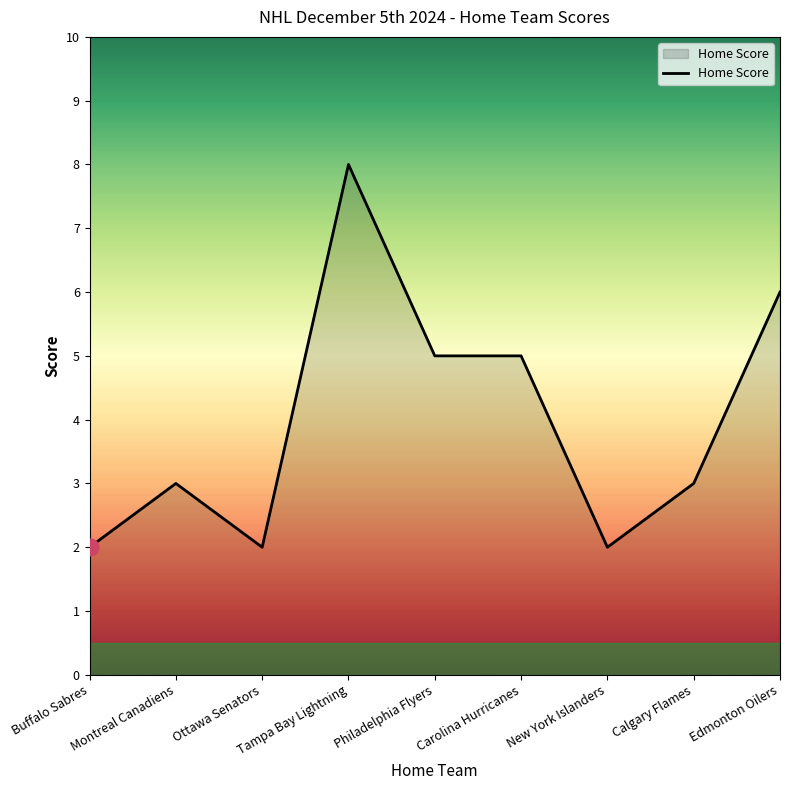

Does the chart have visible grid lines?

No